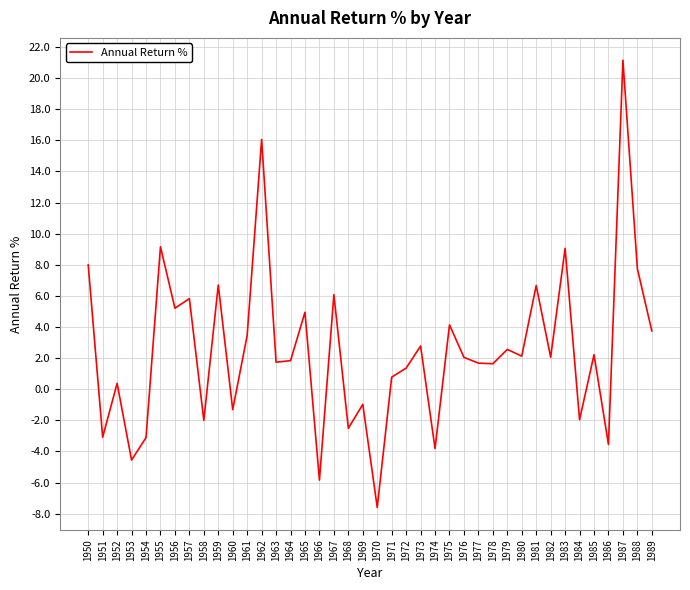

Where is the first local minimum?

1951